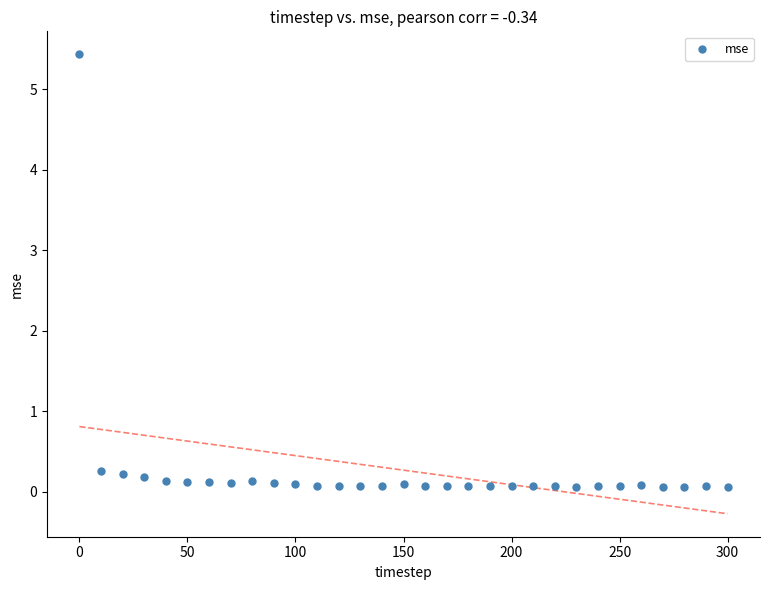

What is the range of Y values (max minus min)?

5.4